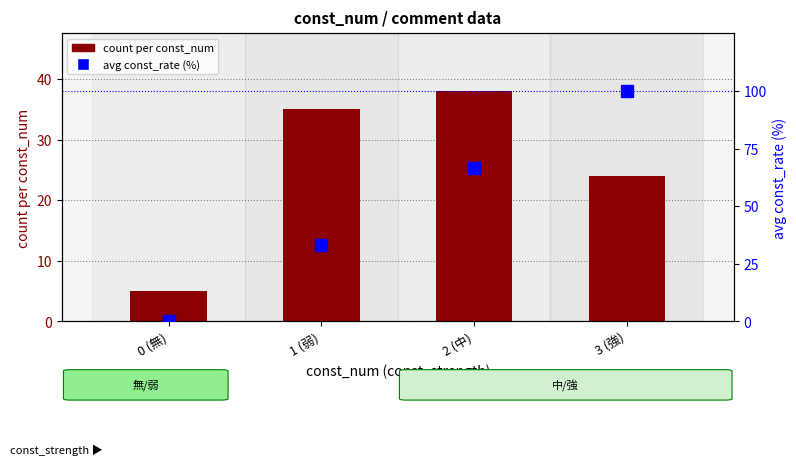

Rank the series by their maximum value, from highest to lowest.

avg const_rate (%), count per const_num